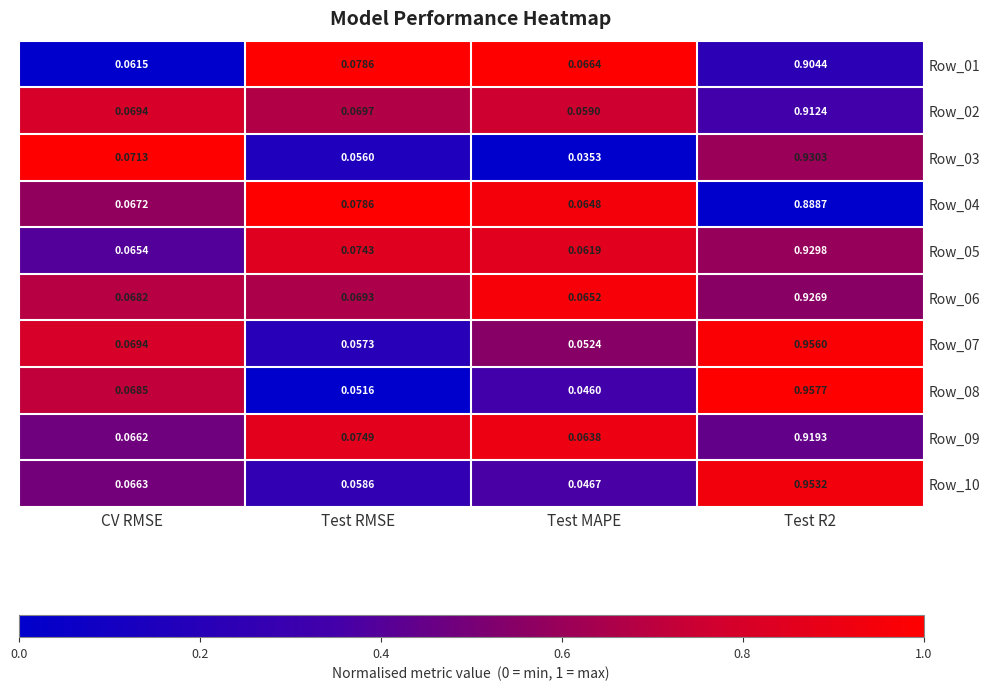

At which label is Row_01 closest to 0?

CV RMSE